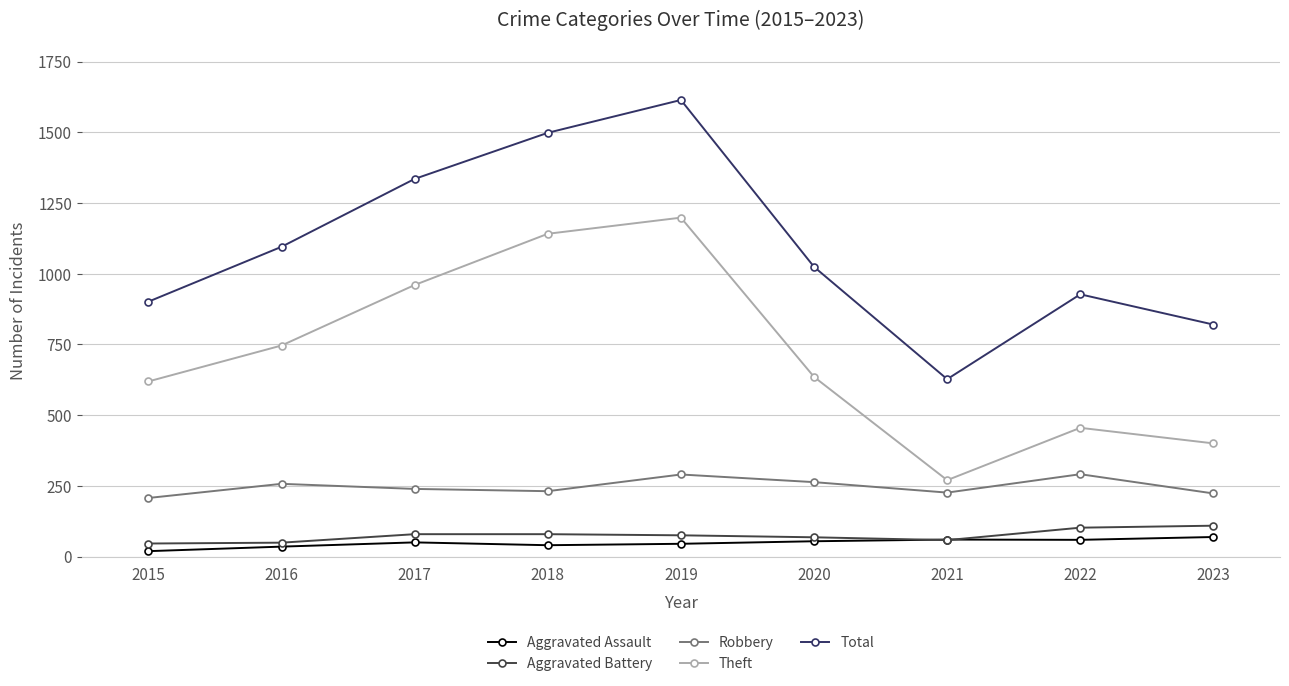

What is the maximum value for Robbery?

291